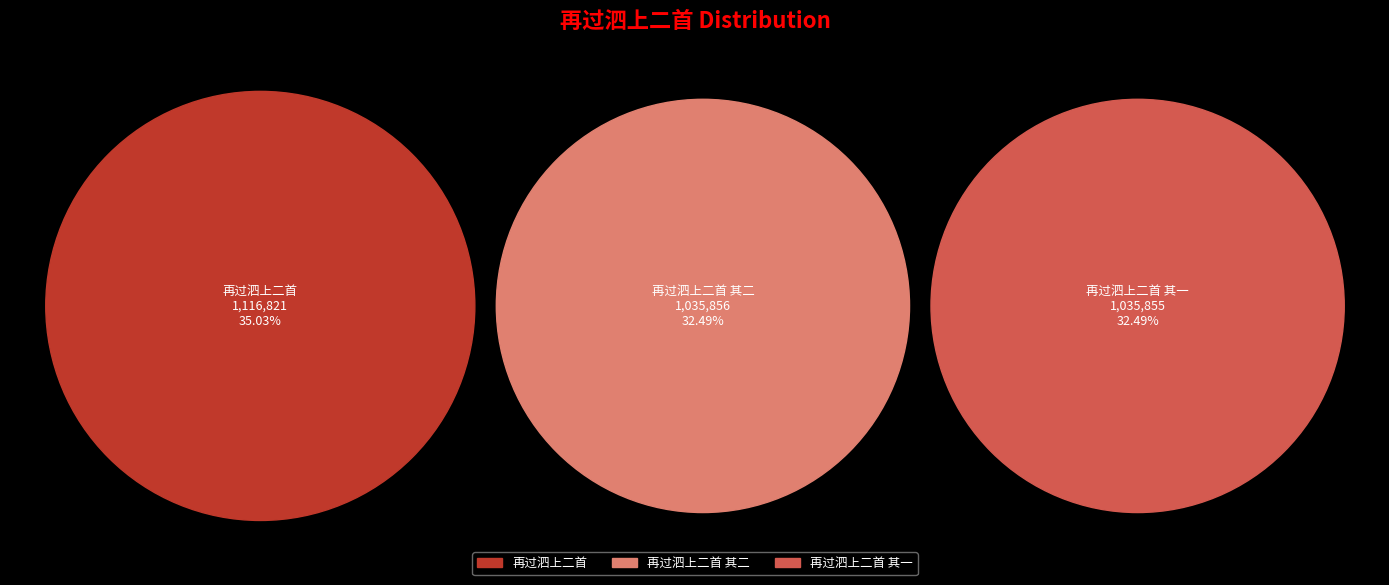

To the nearest percent, what is the combined percentage of 再过泗上二首 其一 and 再过泗上二首 其二?

65%